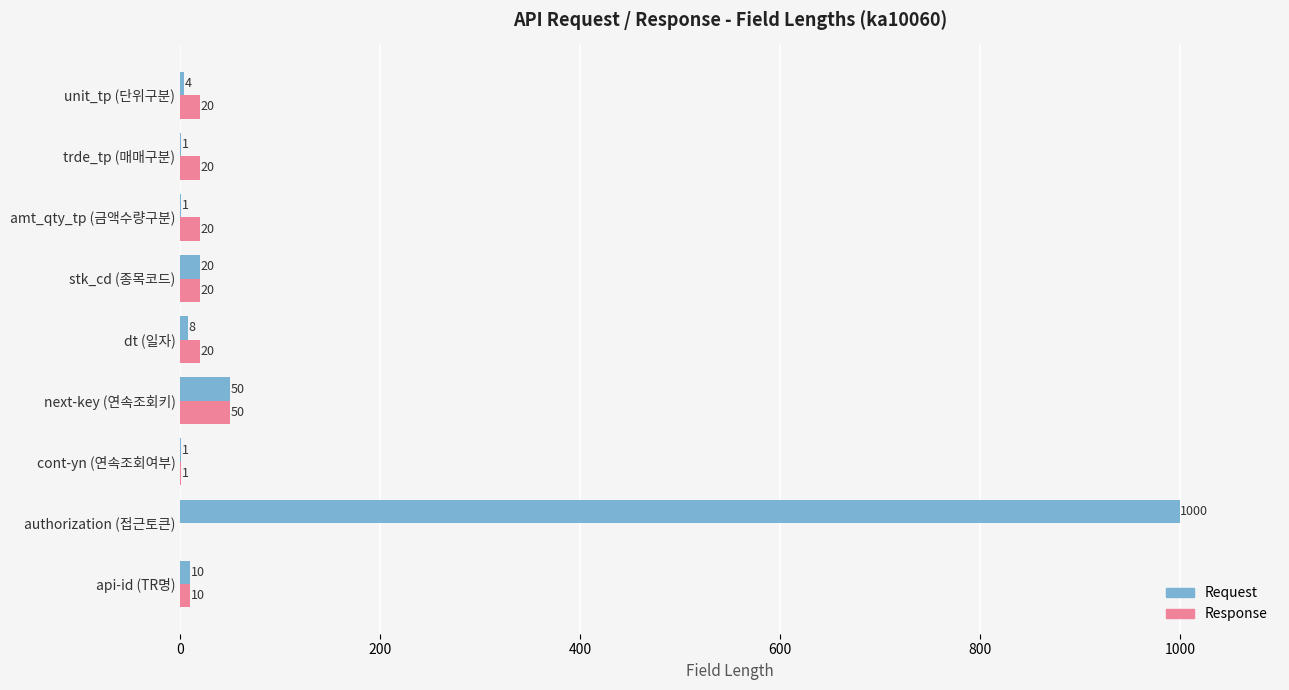

Between stk_cd (종목코드) and trde_tp (매매구분), which series saw the biggest shift?

Request